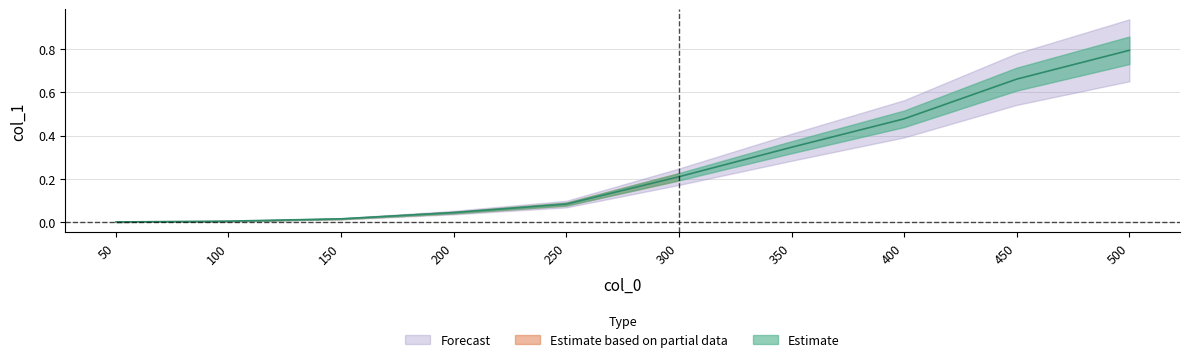

Rank the categories by value from lowest to highest.

50, 100, 150, 200, 250, 300, 350, 400, 450, 500